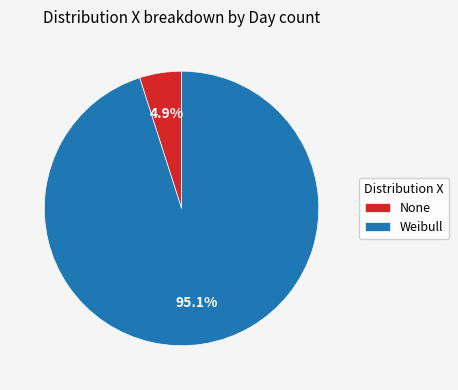

What is the total percentage of Weibull and None?

100.0%